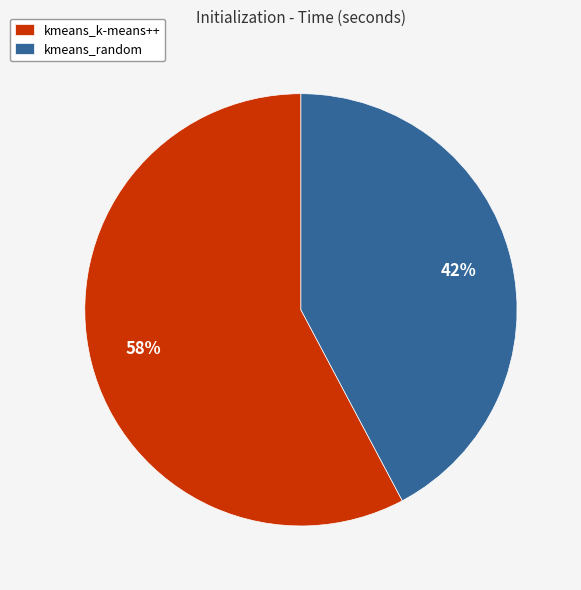

Approximately how many times larger is the value at kmeans_random compared to kmeans_k-means++?

0.7